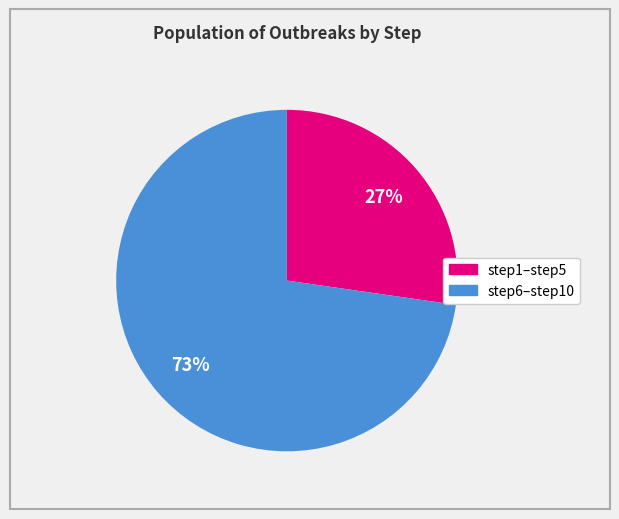

To the nearest percent, what is the average slice percentage?

50%